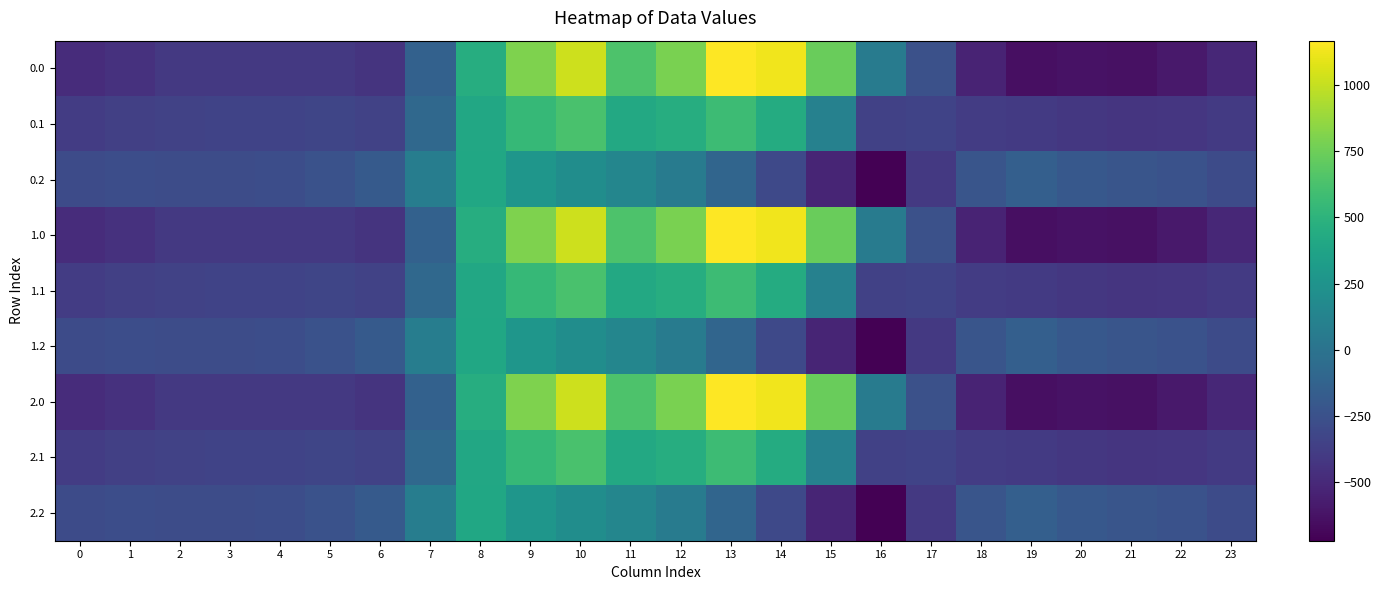

What is the total value across all series at 13?

4910.4